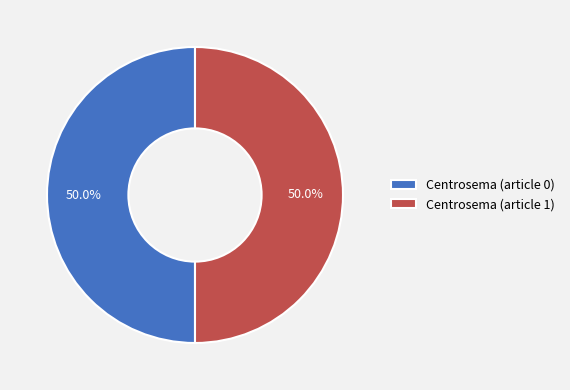

To the nearest percent, what is the average slice percentage?

50%